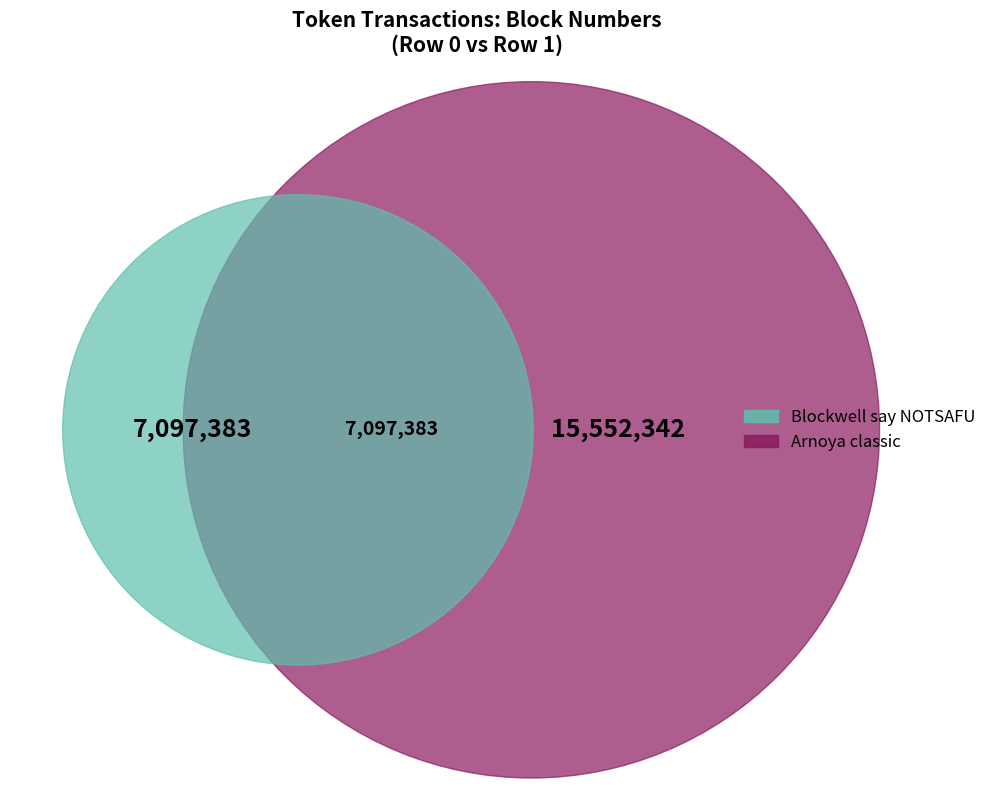

Count the number of slices in the pie.

2